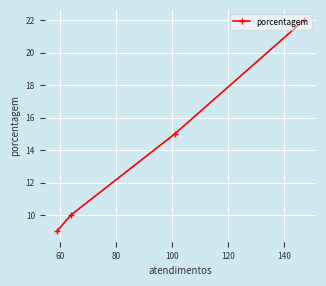

What is the smallest value displayed?

9